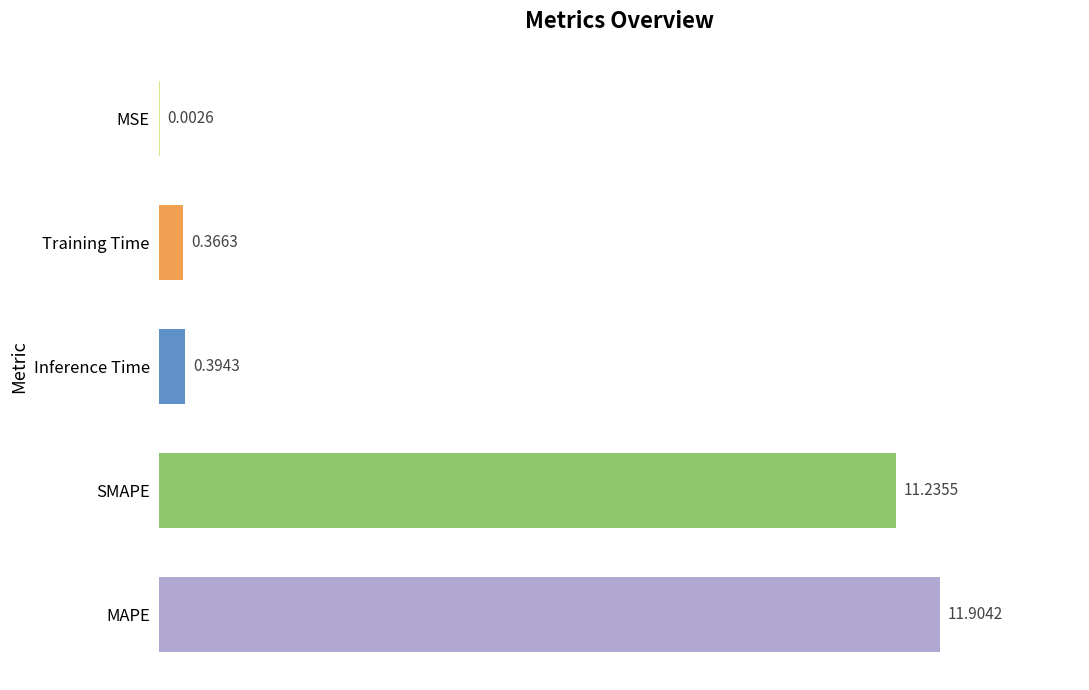

Where is the data nearest to the value 5?

Inference Time